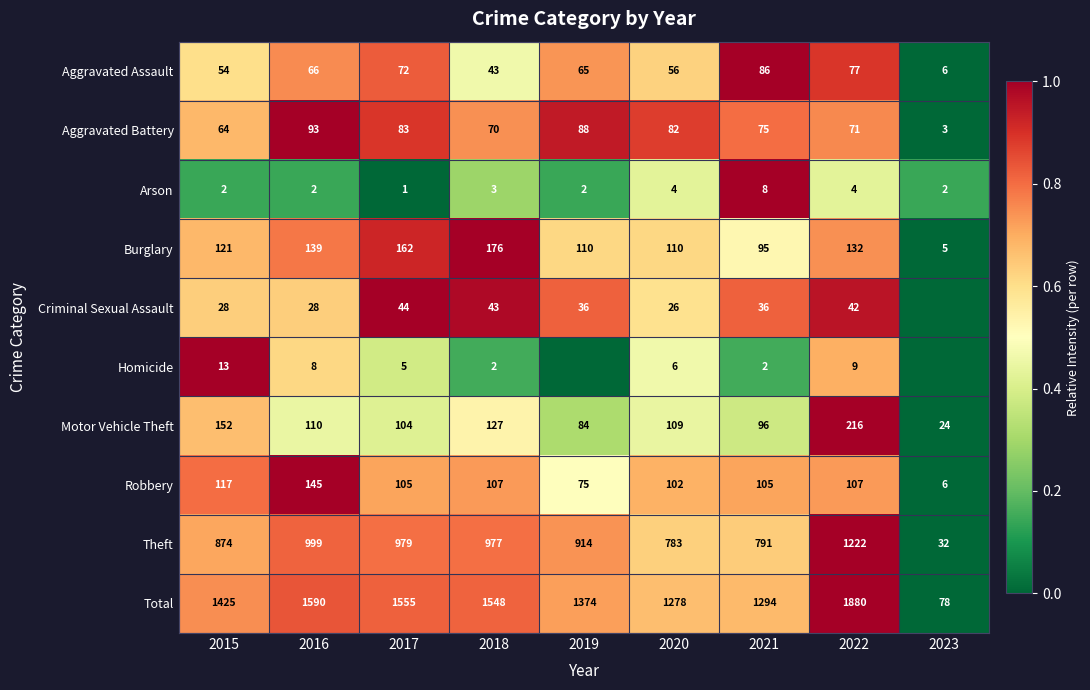

Which series changed the most between 2017 and 2020?

Total